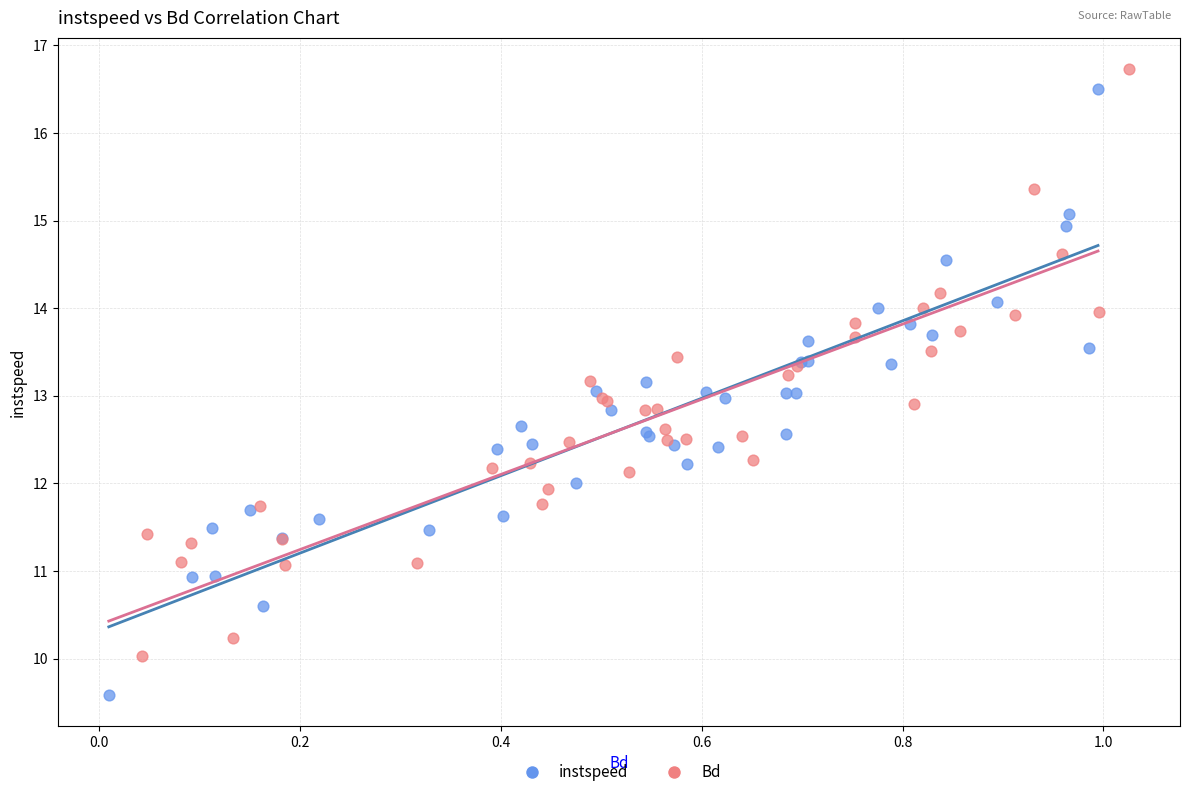

Which series contains the lowest Y value?

instspeed